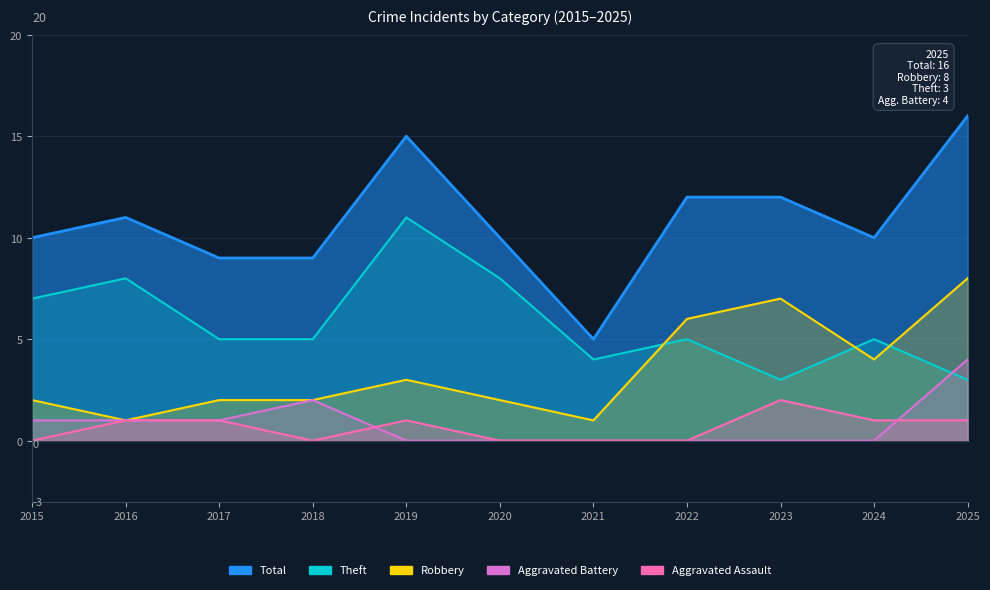

In Theft, how many points are higher than both neighbors (excluding endpoints)?

4